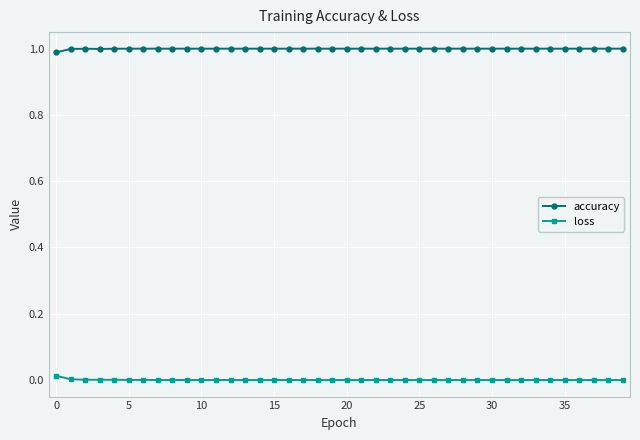

What is the sum of all accuracy values?

40.0